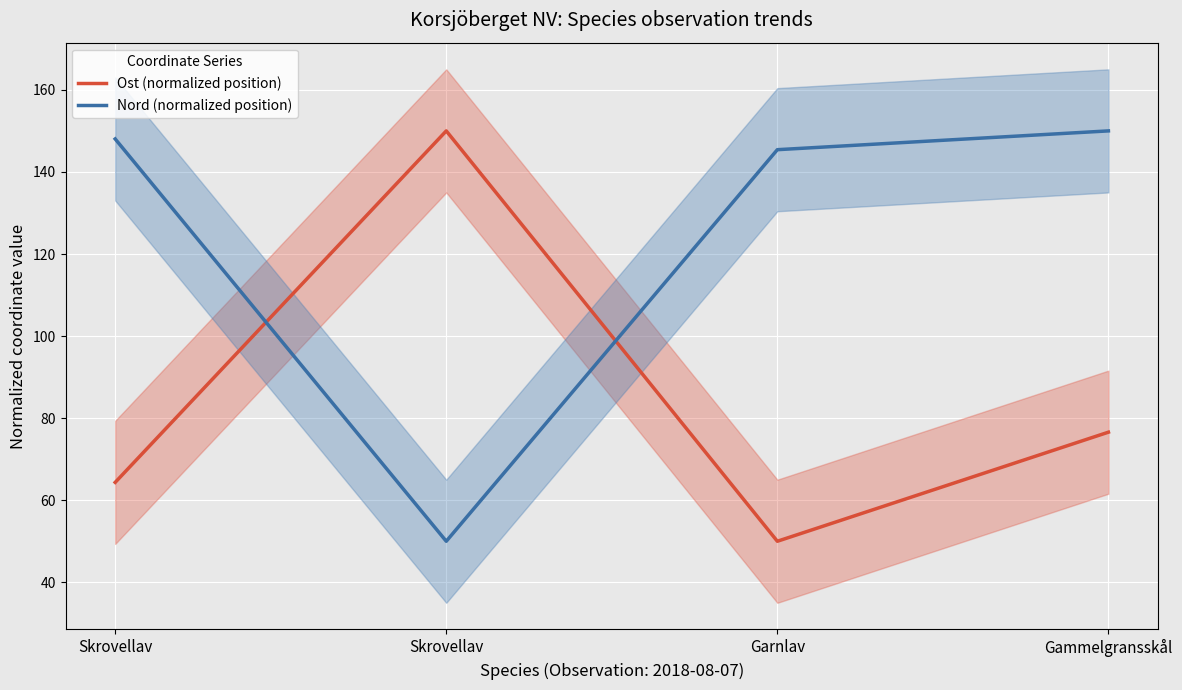

At which category is the sum across all series the highest?

Gammelgransskål